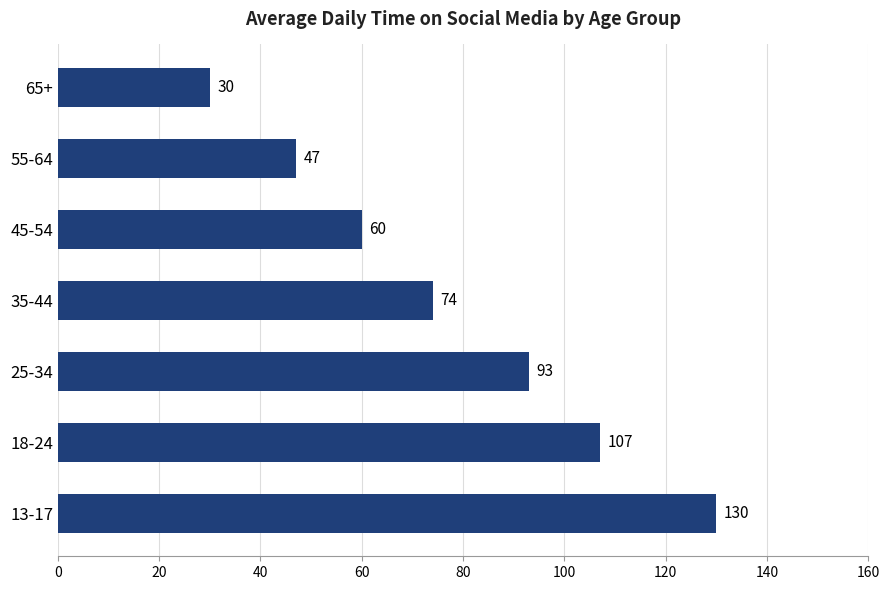

Rank the categories by value from highest to lowest.

13-17, 18-24, 25-34, 35-44, 45-54, 55-64, 65+